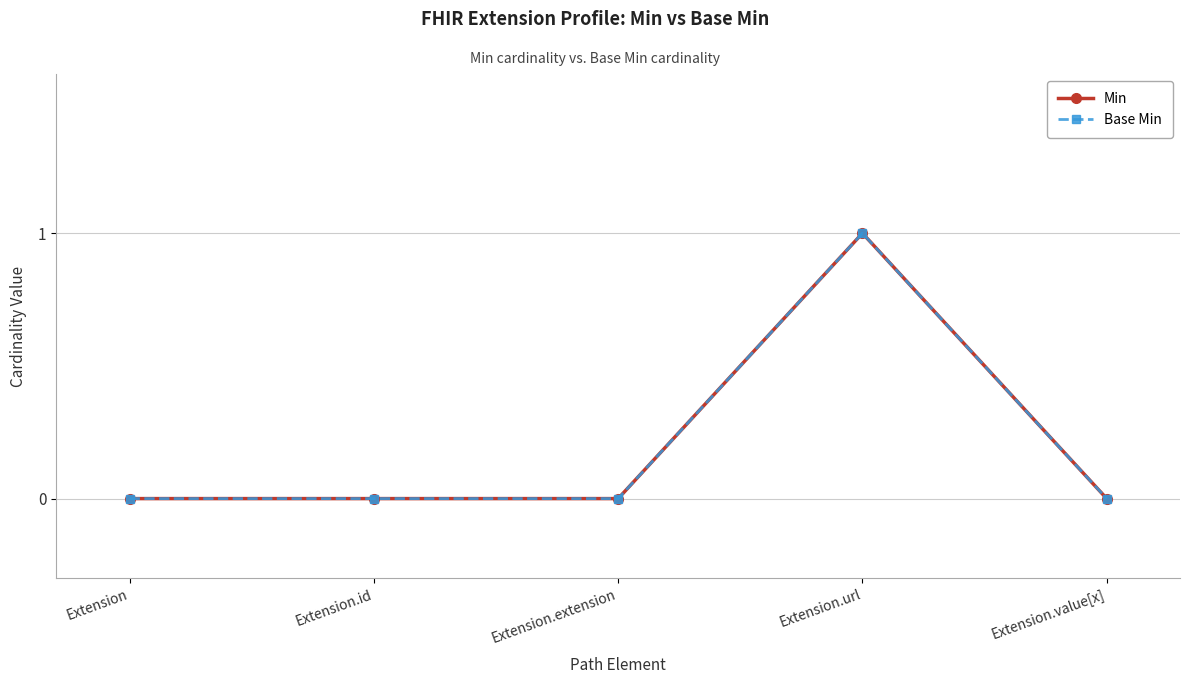

At which label is Base Min closest to 0?

Extension